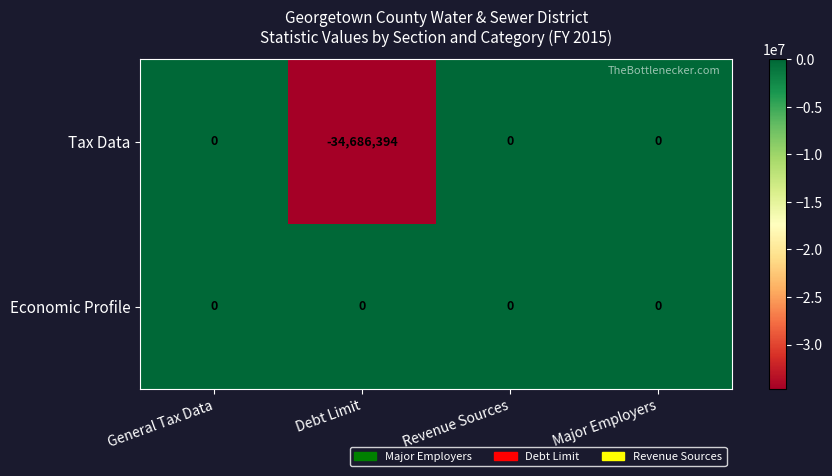

The value of Tax Data at Debt Limit is -34686394. True or false?

True